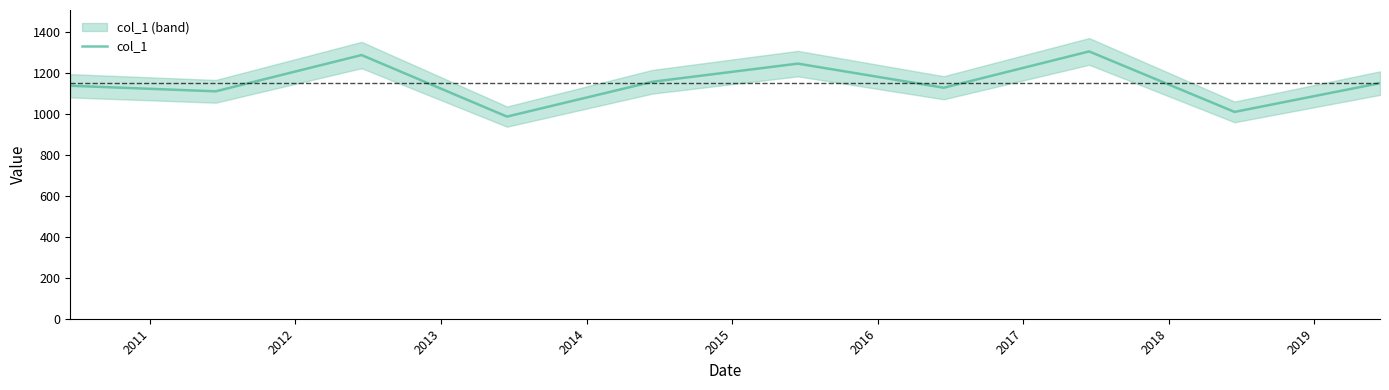

How many lines are shown in the chart?

1